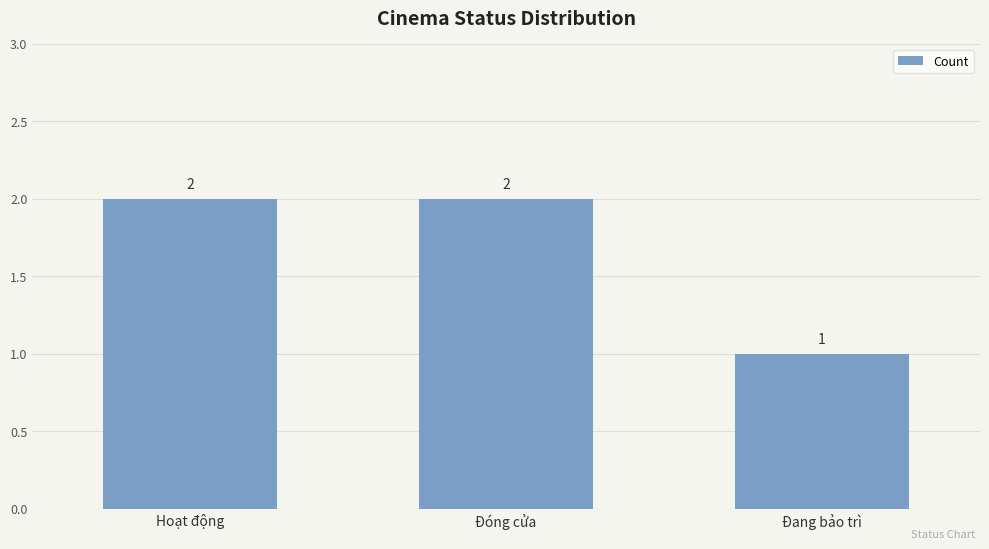

Reading right to left, extract all data points from this chart.

Đang bảo trì=1	Đóng cửa=2	Hoạt động=2